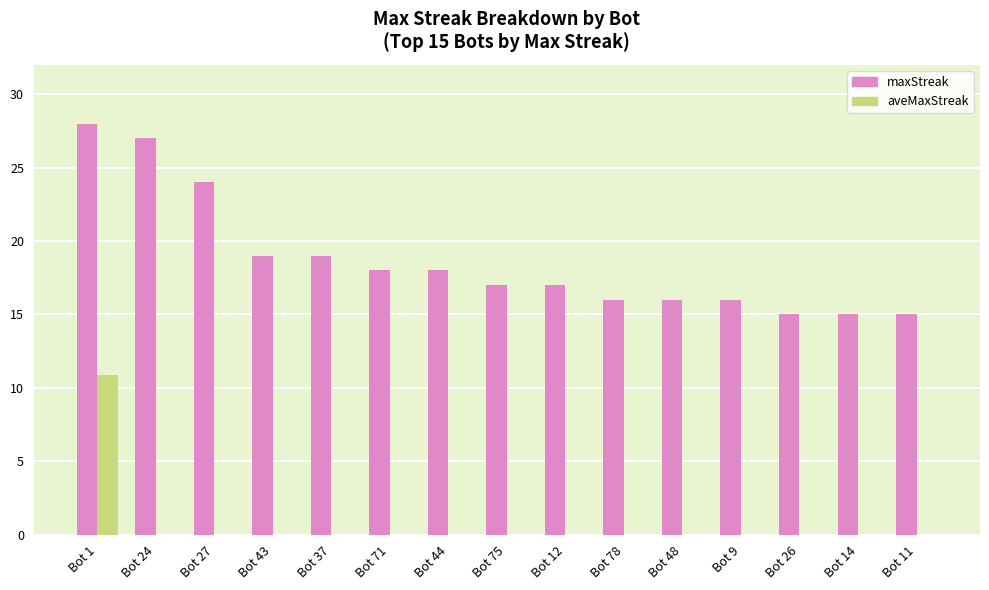

The value of aveMaxStreak at Bot 78 is -6.3. True or false?

False